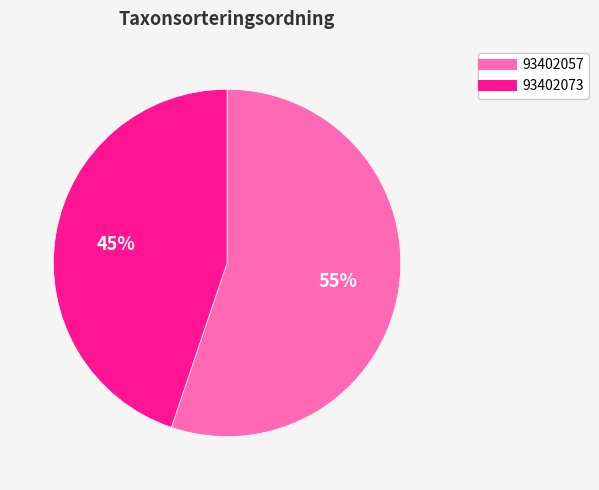

What is the ratio of the value at 93402073 to the value at 93402057?

0.8